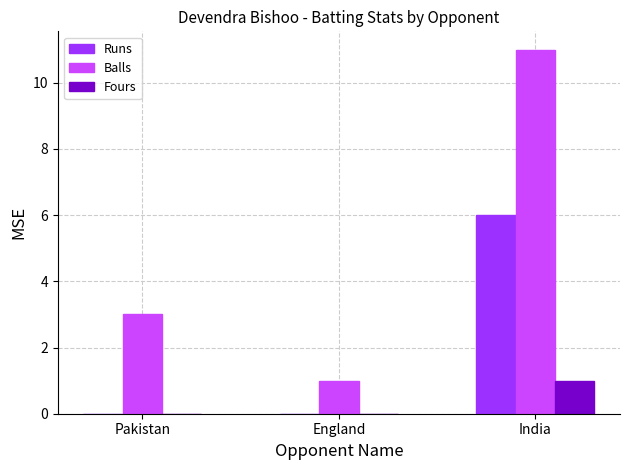

The Runs series shows -3 at England. True or false?

False